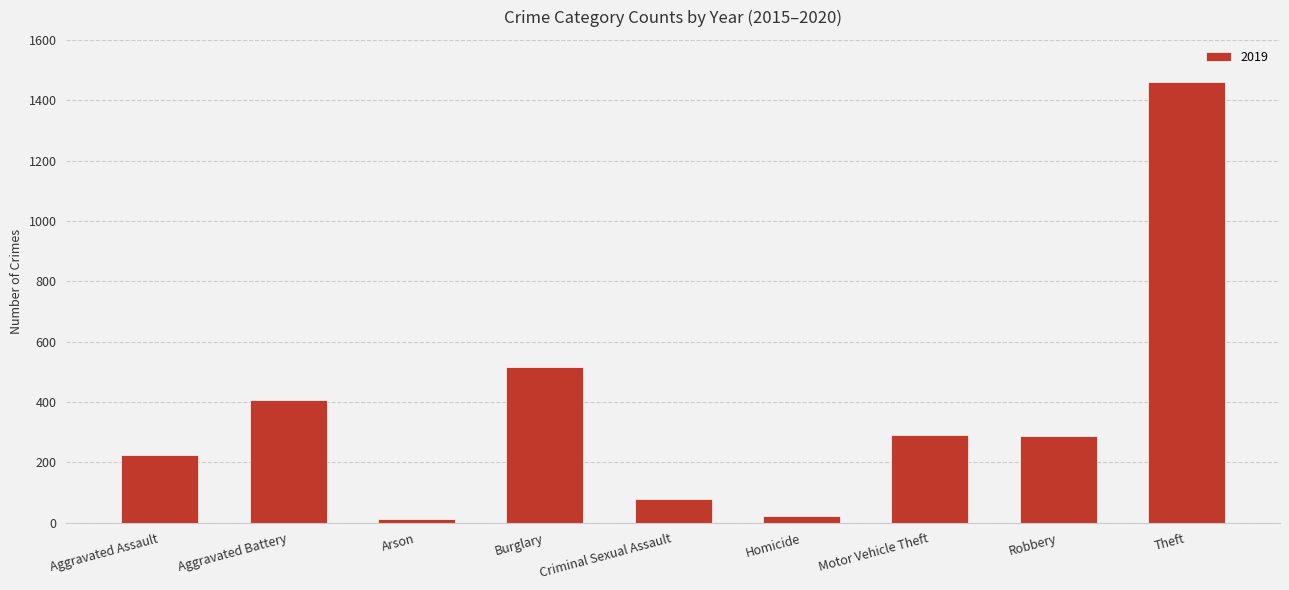

Count the number of categories in the chart.

9